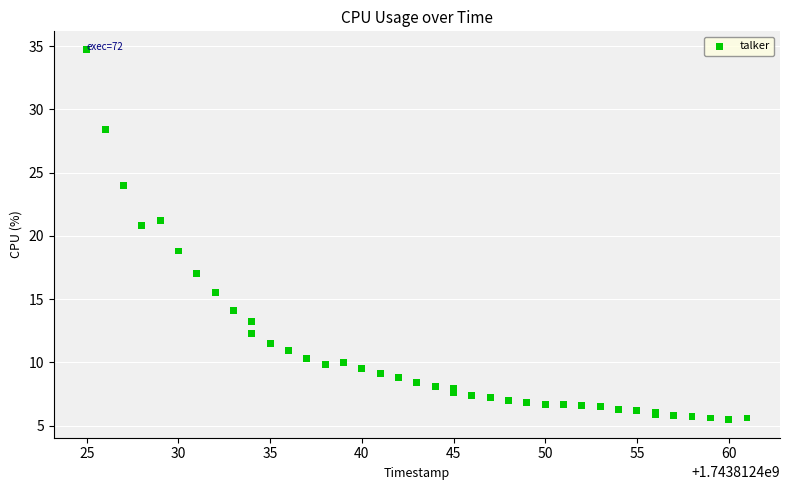

What Y value in the scatter plot is closest to 20?

20.8